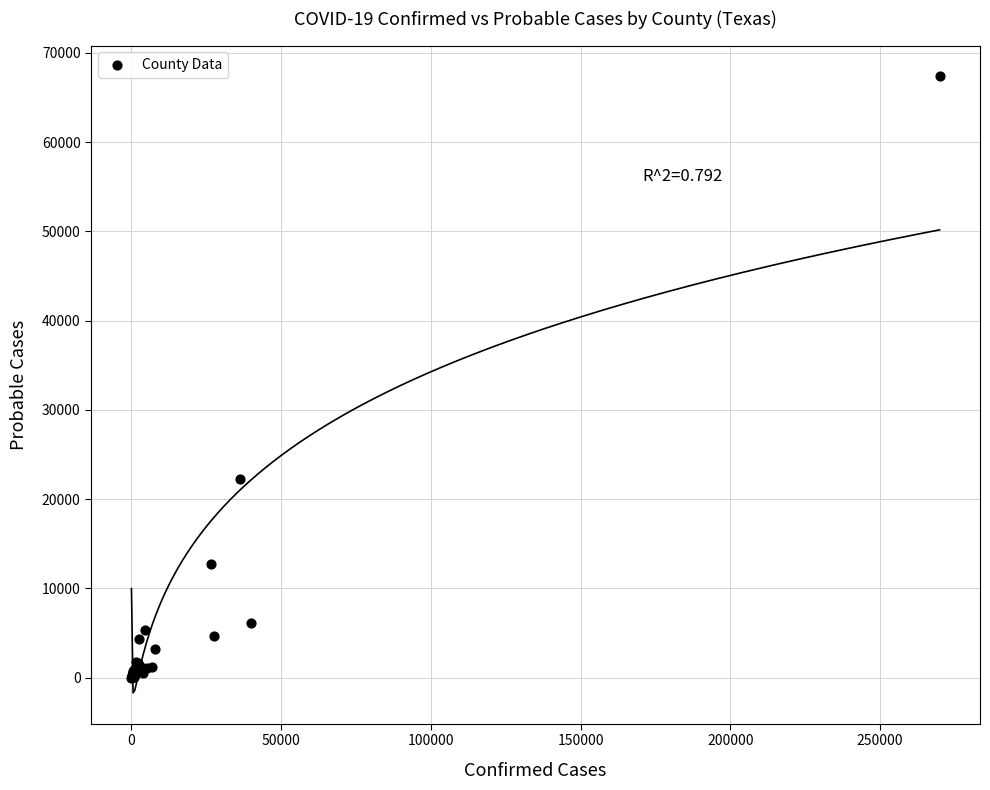

What Y value in the scatter plot is closest to 33684?

22297